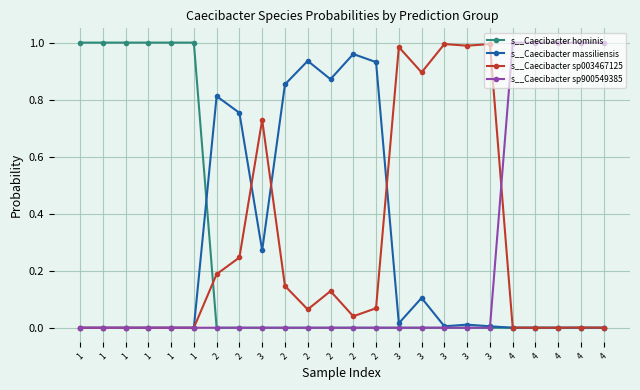

How many lines are shown in the chart?

4